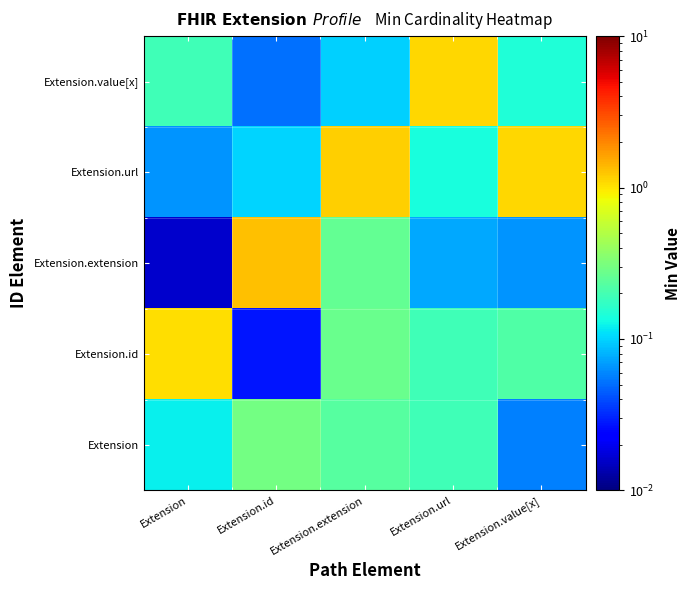

At which category is the sum across all series the highest?

Extension.extension